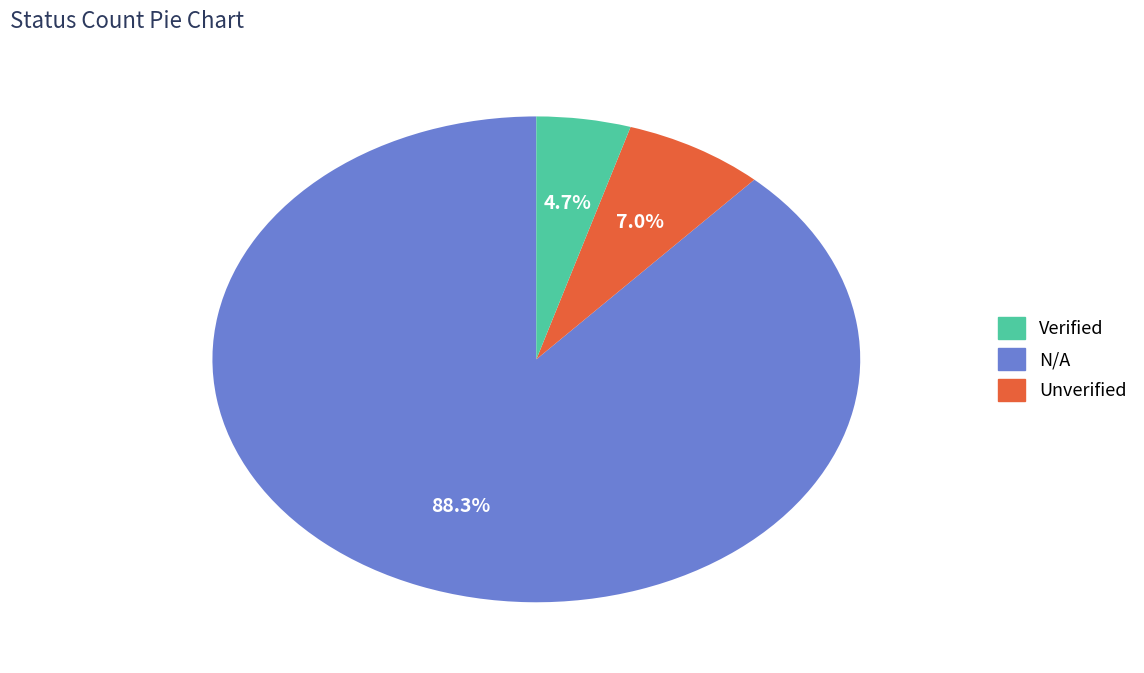

Is there a majority slice in this chart?

Yes